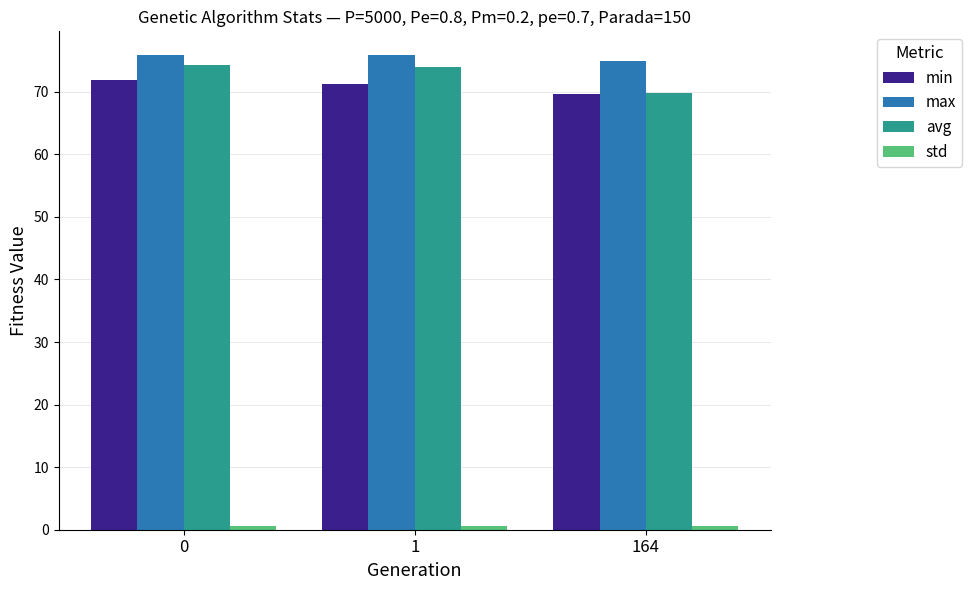

What is the sum of the max values at 0 and 1?

151.7